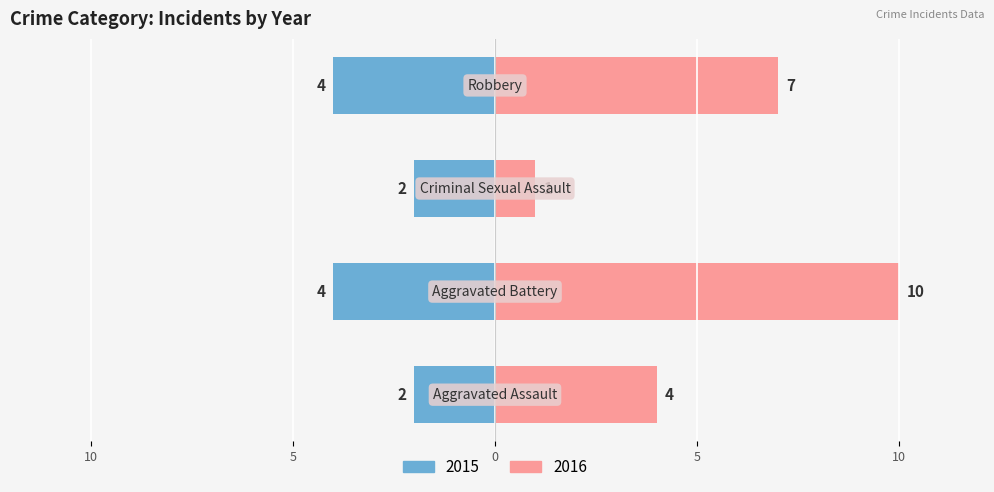

The 2015 series shows -2 at Criminal Sexual Assault. True or false?

True